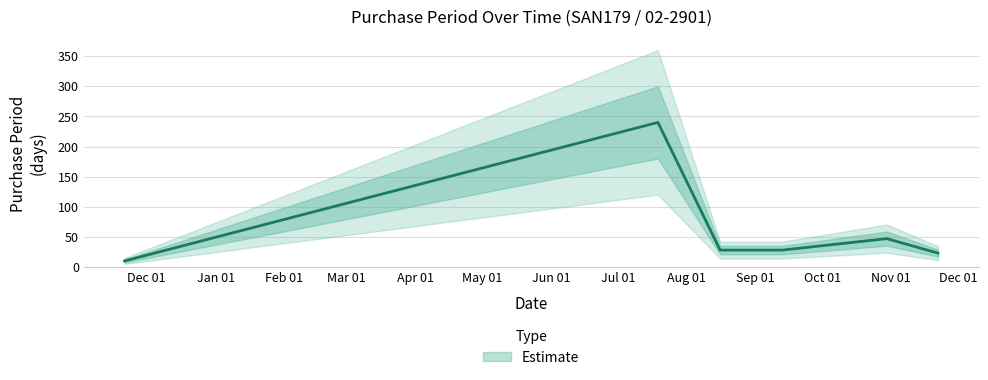

Reading left to right, transcribe all the data shown in this chart.

10	240	28	28	47	23